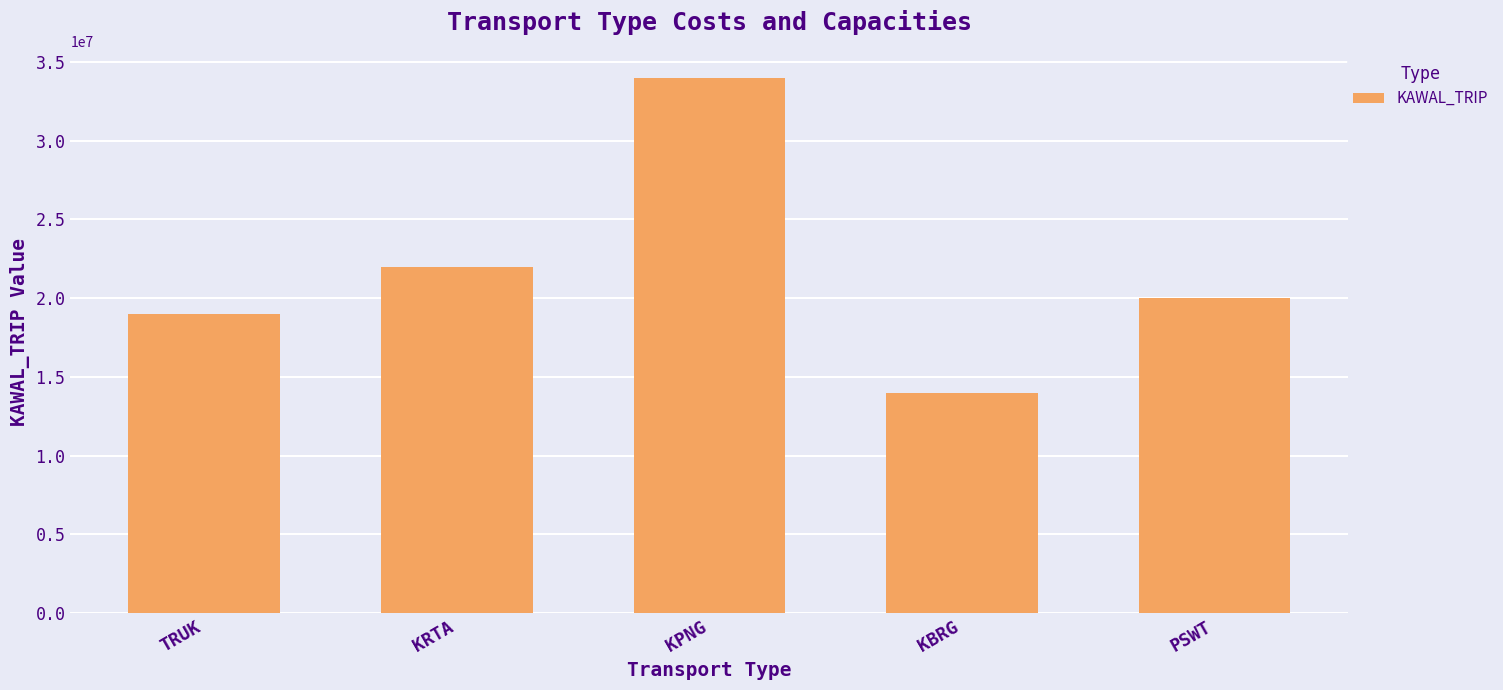

At which category does the chart reach its minimum across all series?

KBRG